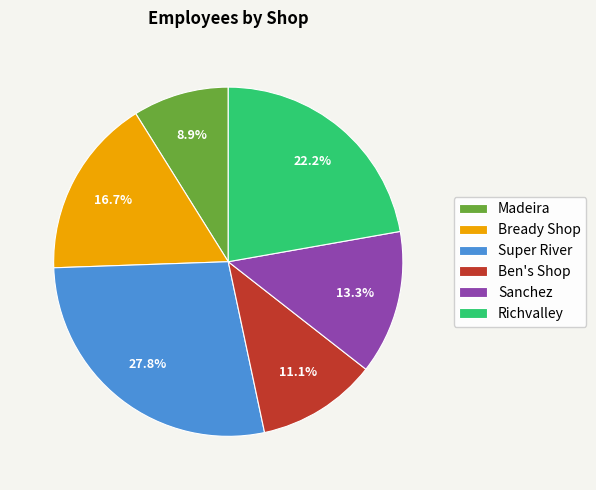

What percentage do Richvalley and Madeira together represent?

31.1%